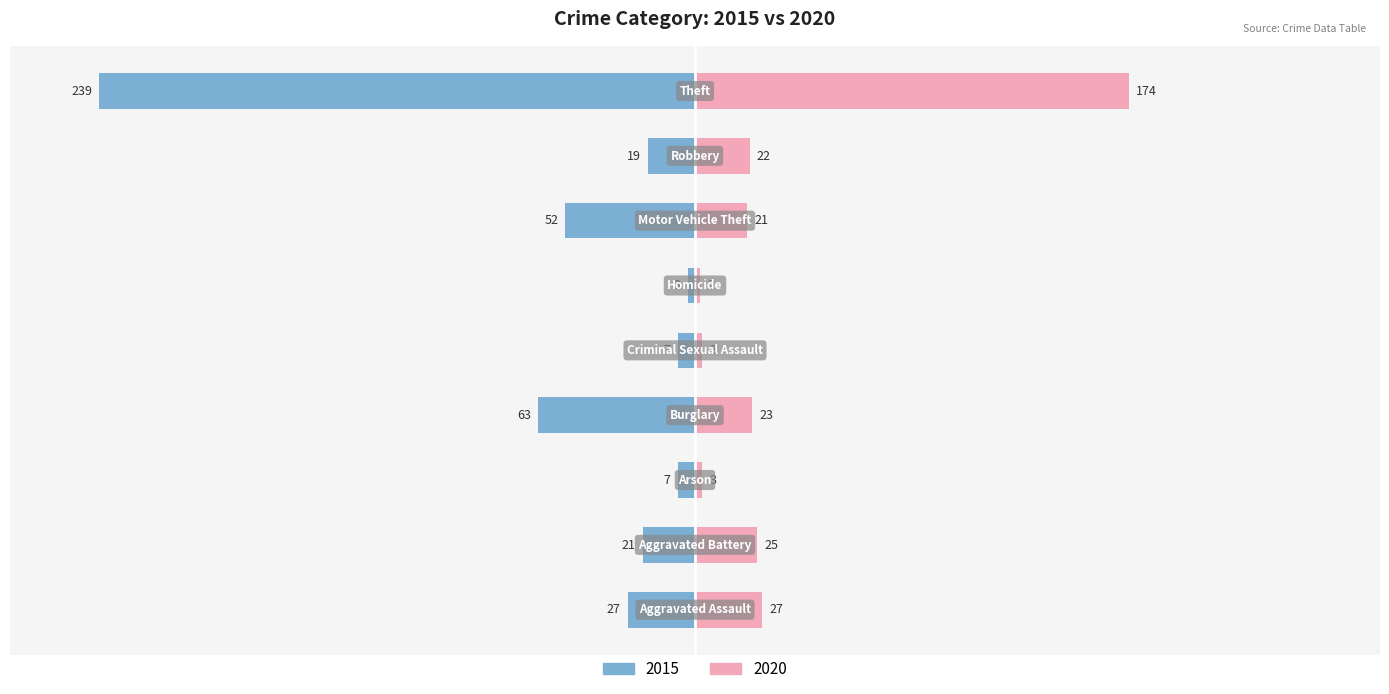

Where is 2020 nearest to the value 36?

Aggravated Assault